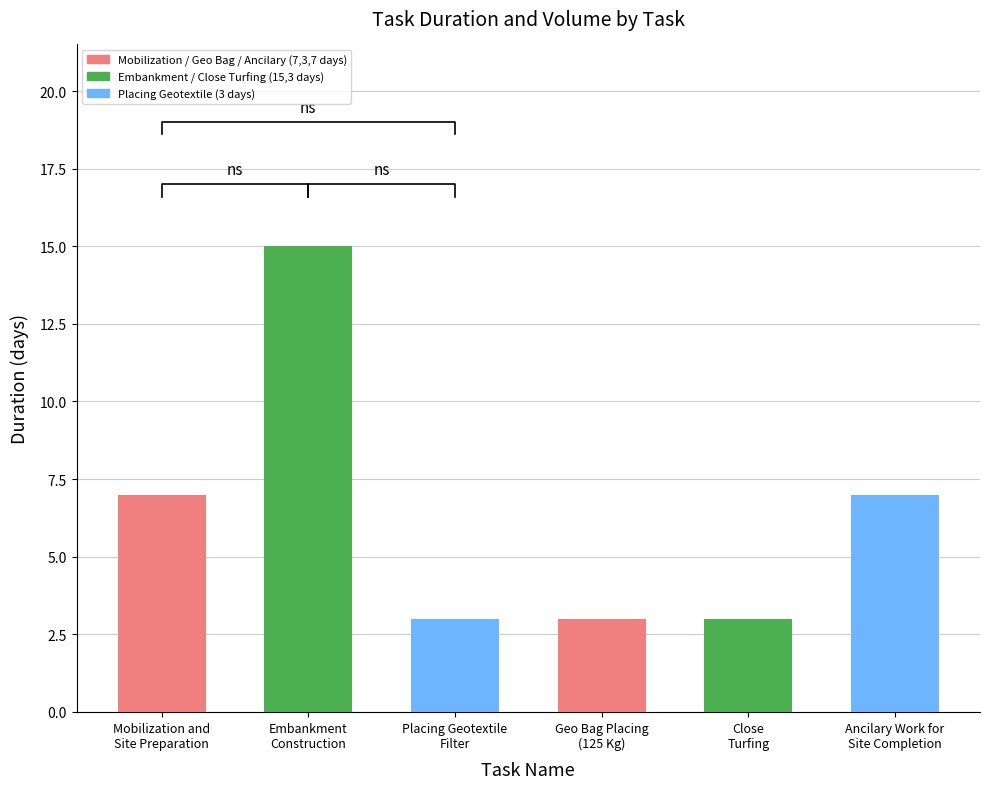

Reading left to right, what are all the values shown in this chart?

7	15	3	3	3	7